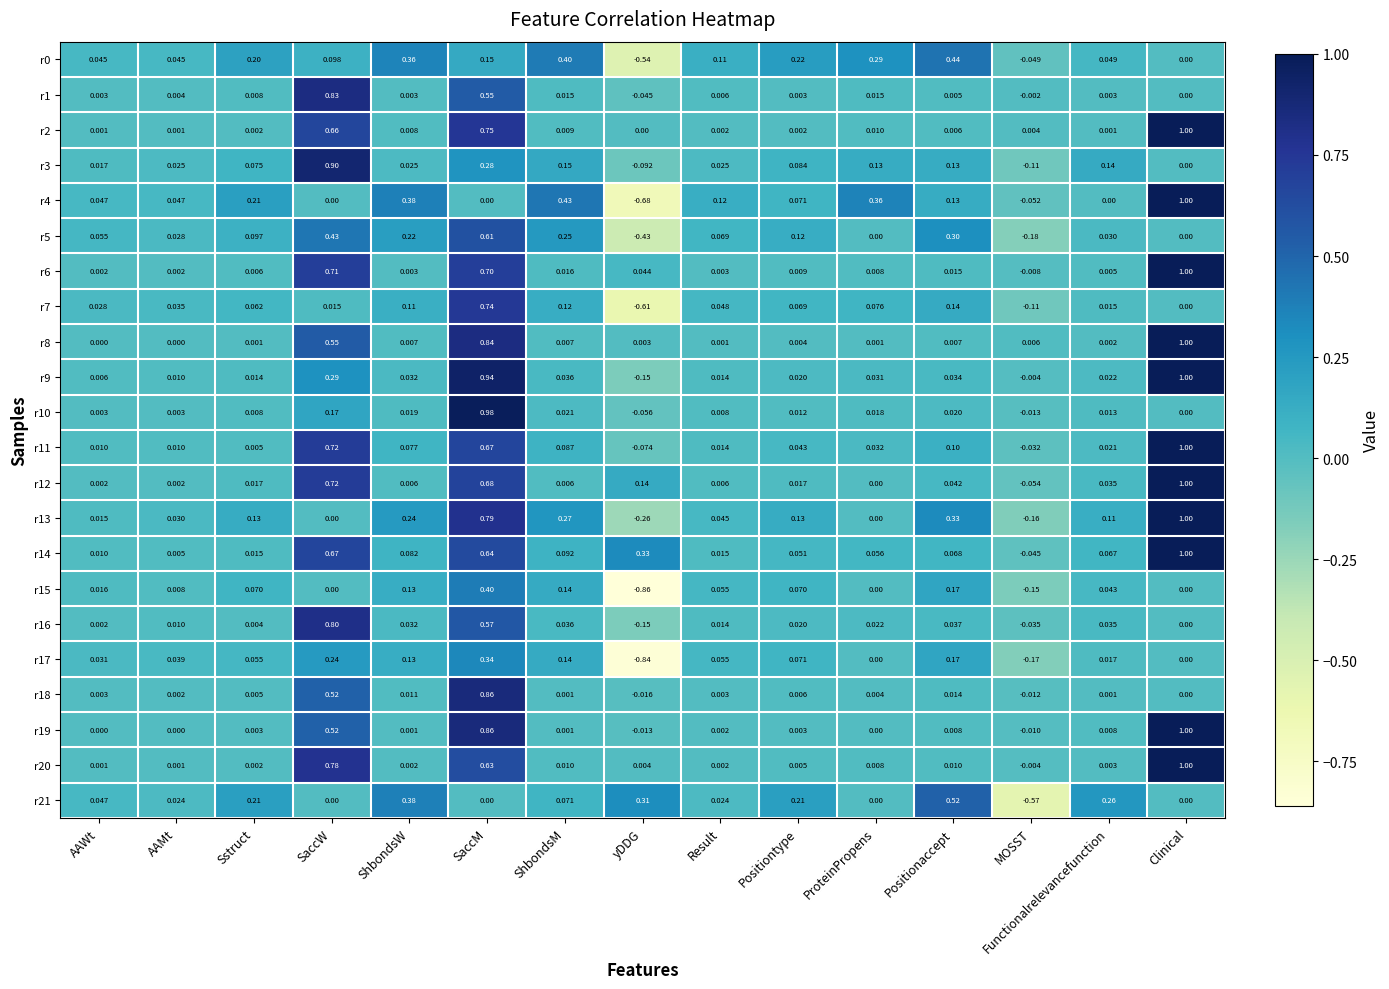

Where does the r17 series first go above 0?

AAWt